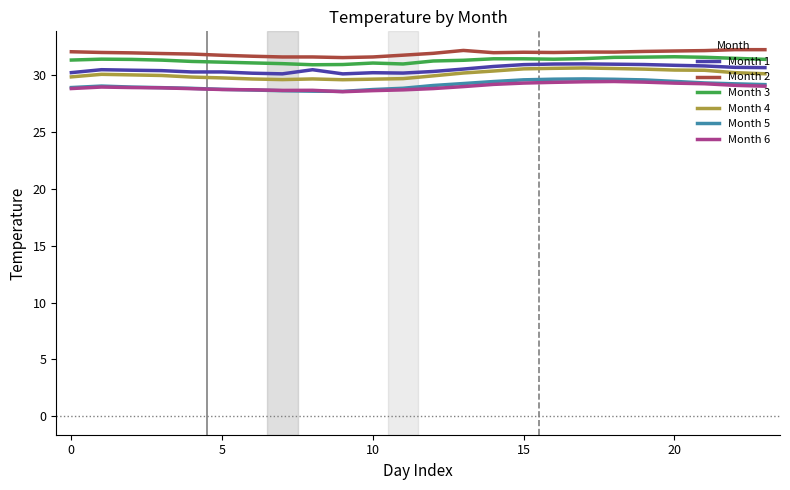

True or false: Month 2 and Month 5 intersect in this chart.

False